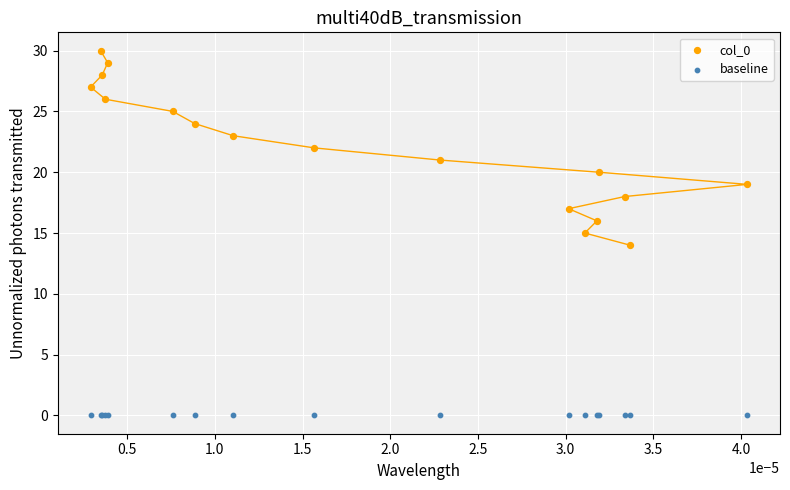

Which series reaches the minimum Y coordinate?

baseline